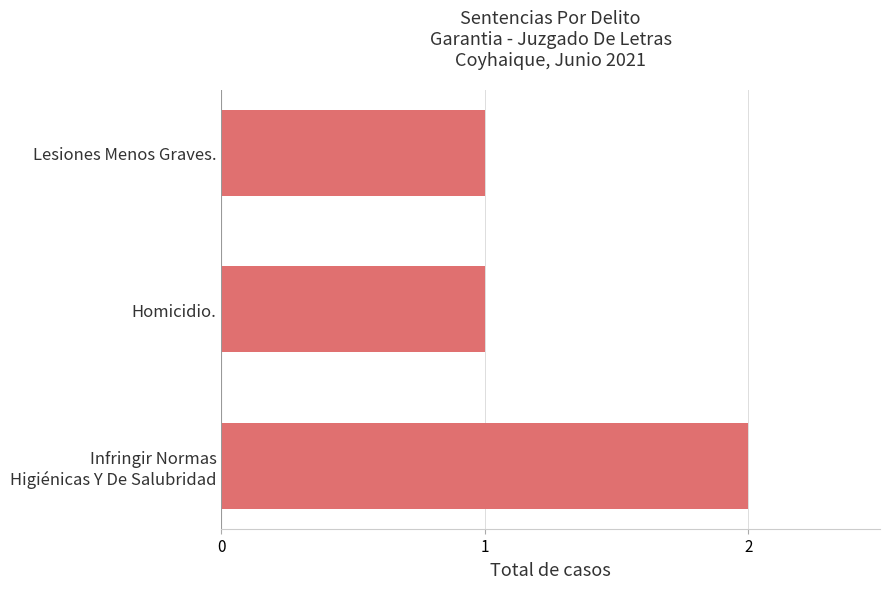

True or false: the data shows 1 at Homicidio..

True